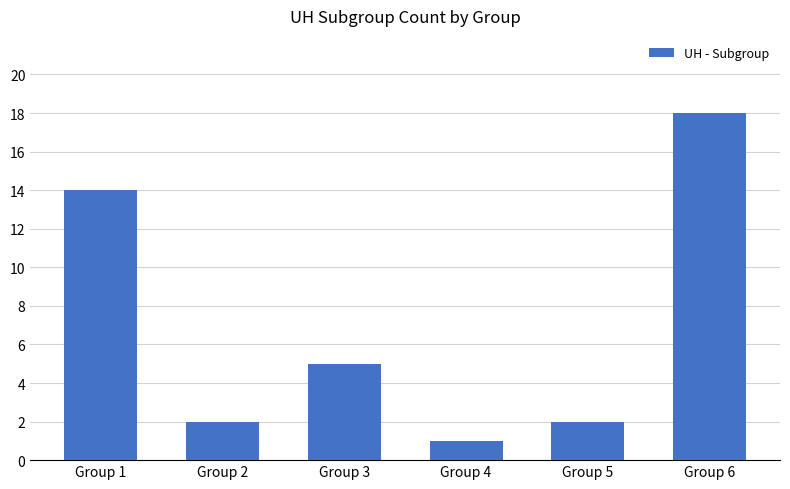

What is the value of the 2nd bar from the left?

2